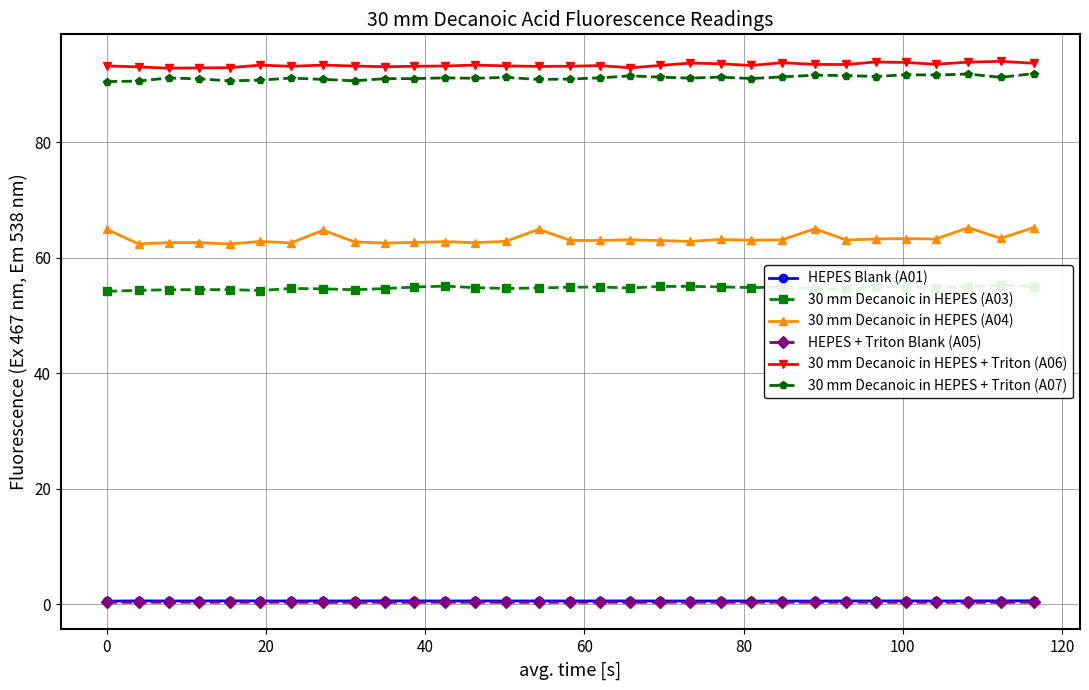

Does the chart display data point markers on the line(s)?

Yes